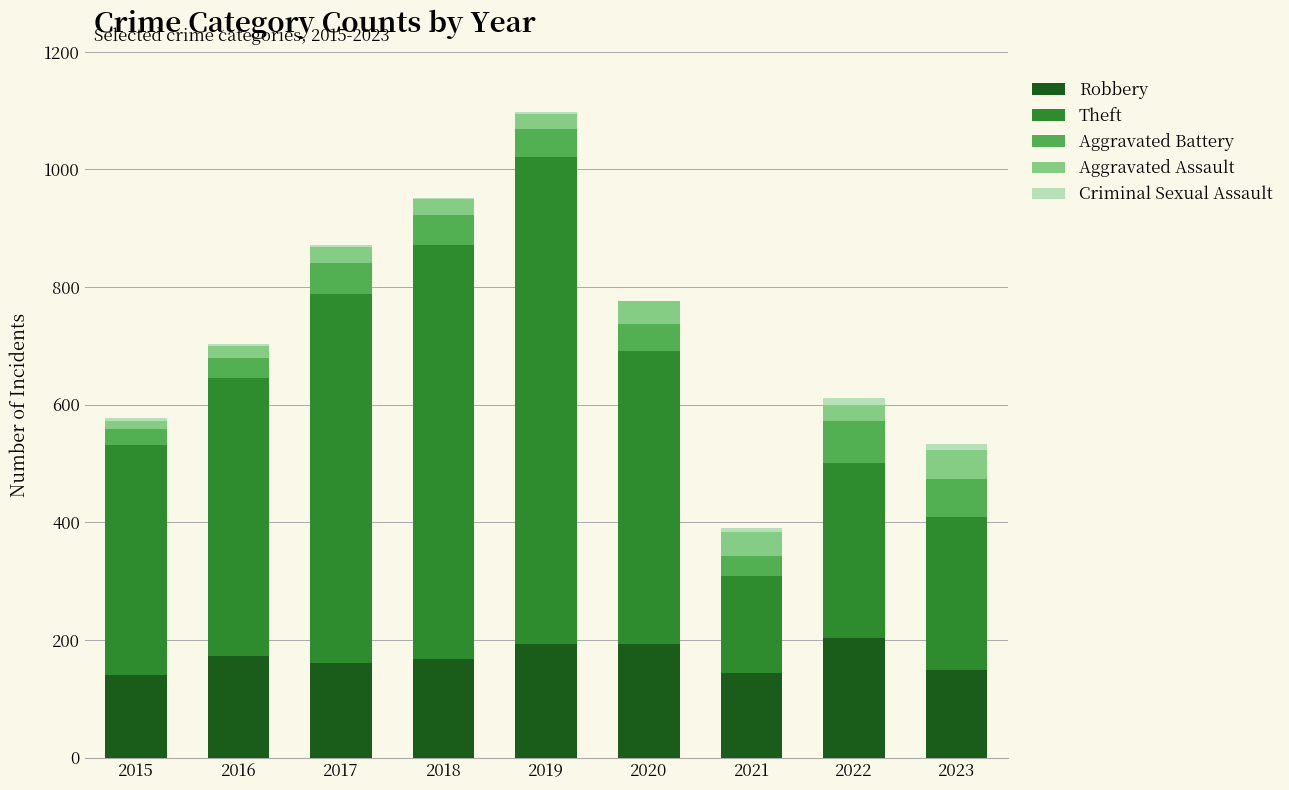

What is the total value across all series at 2020?

777